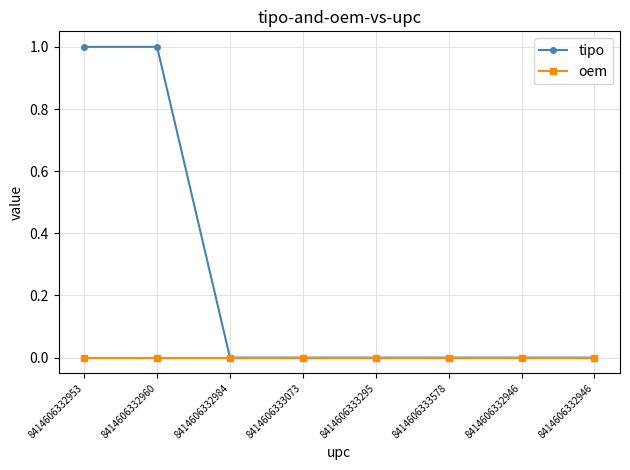

How many lines are shown in the chart?

2